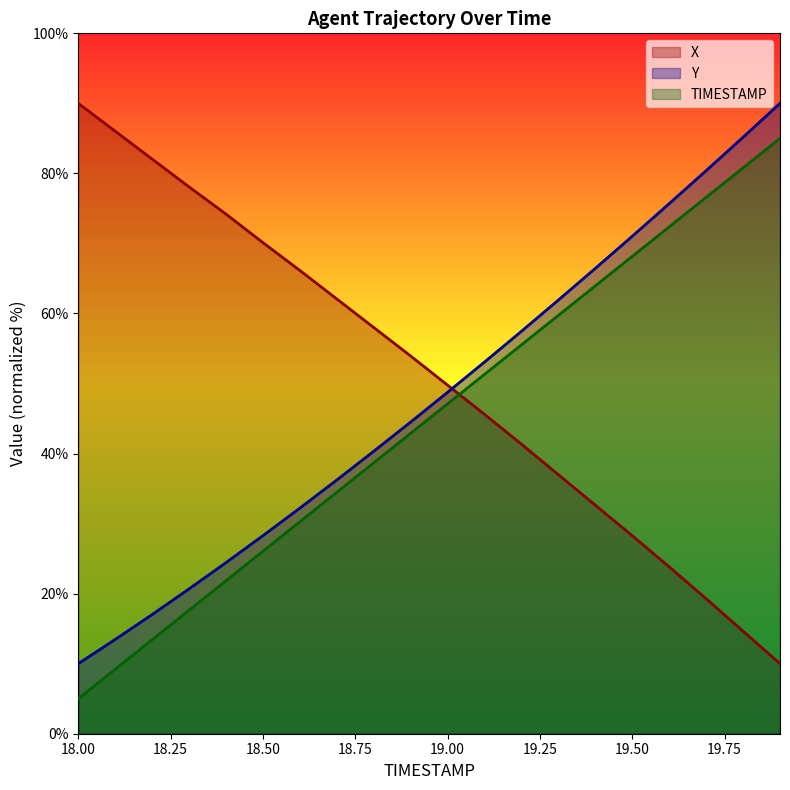

What are all the series names shown in the legend?

X, Y, TIMESTAMP